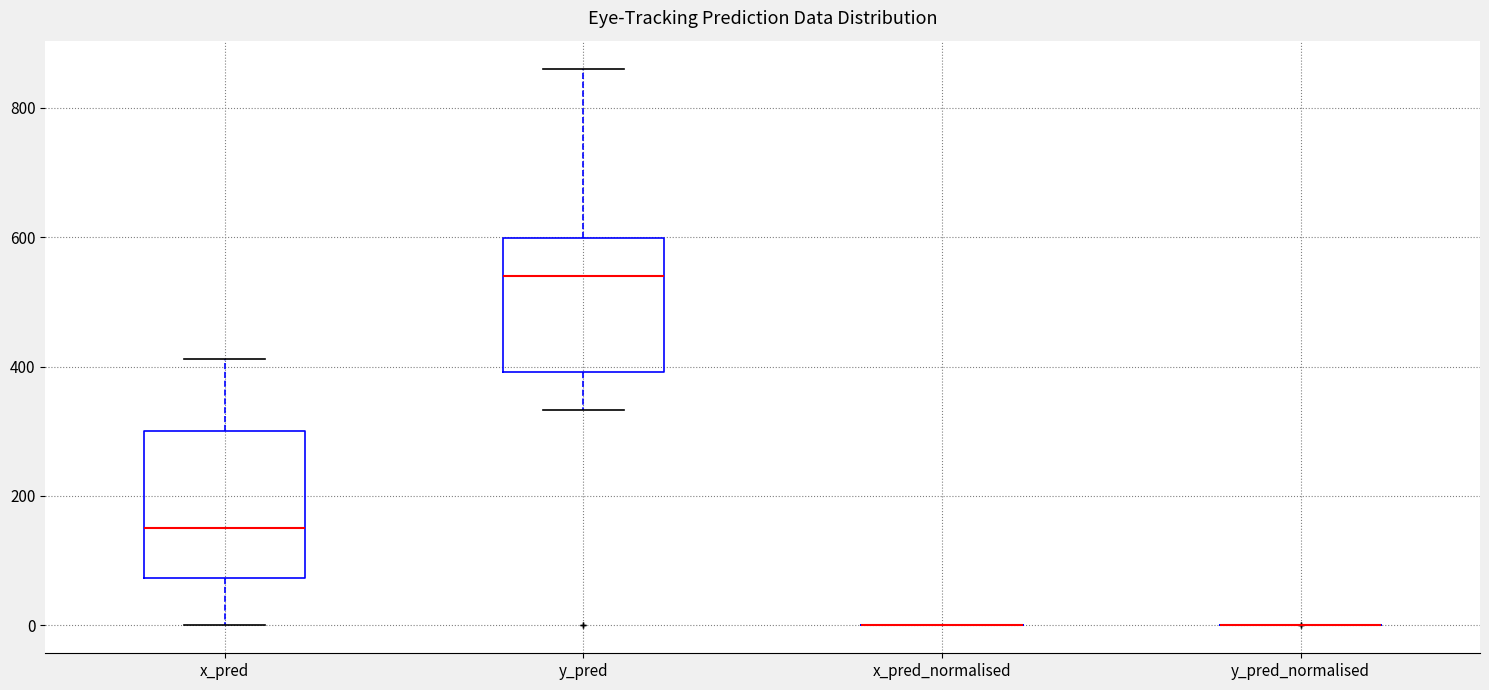

Which box is the tallest, from its lower edge to its upper edge?

x_pred